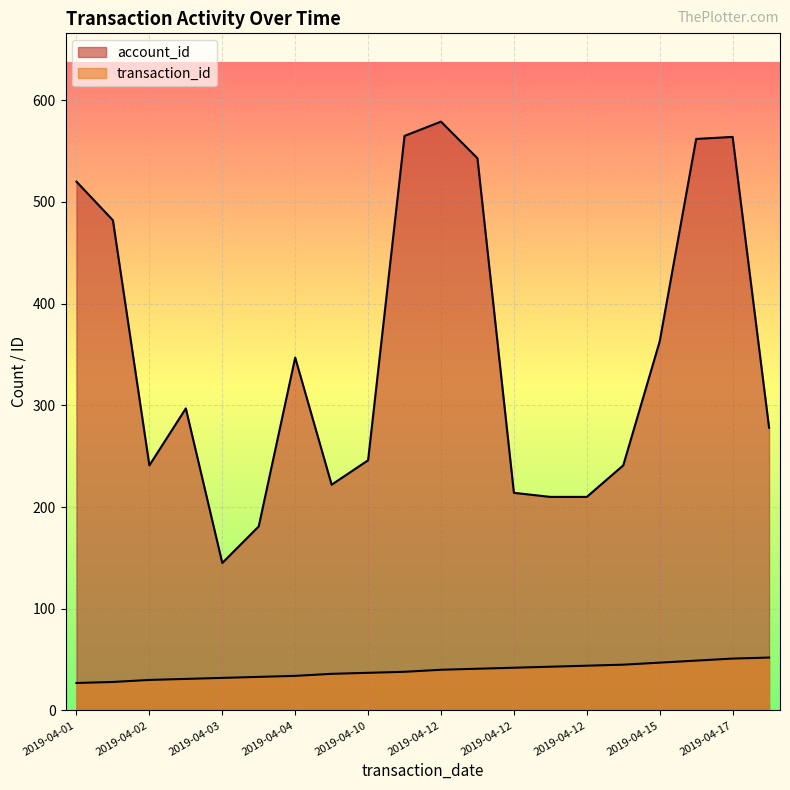

True or false: transaction_id and account_id cross at least once.

False